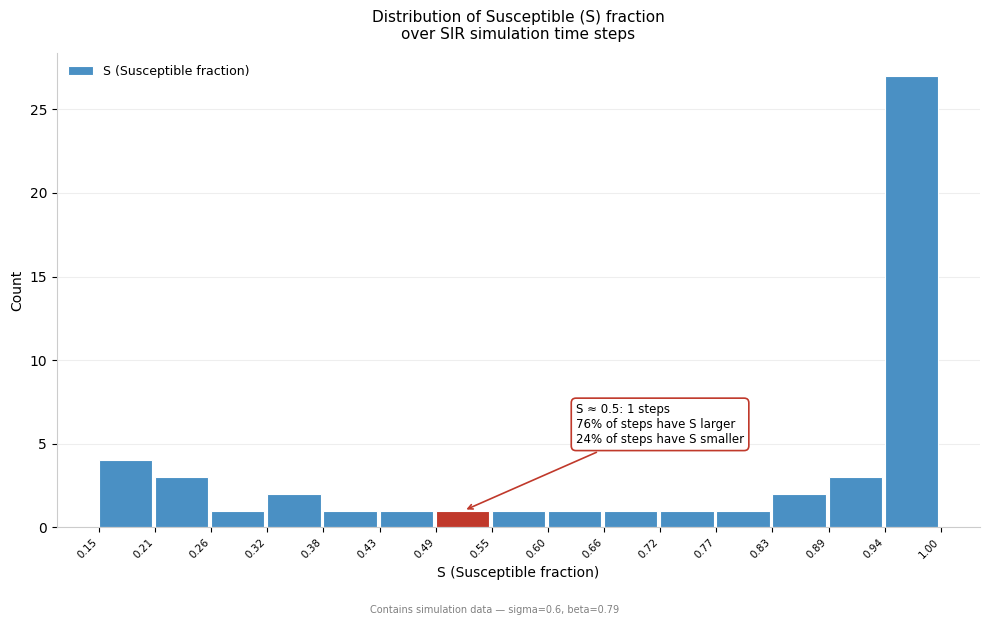

Which range on the x-axis has the tallest bar?

0.94 to 1.00